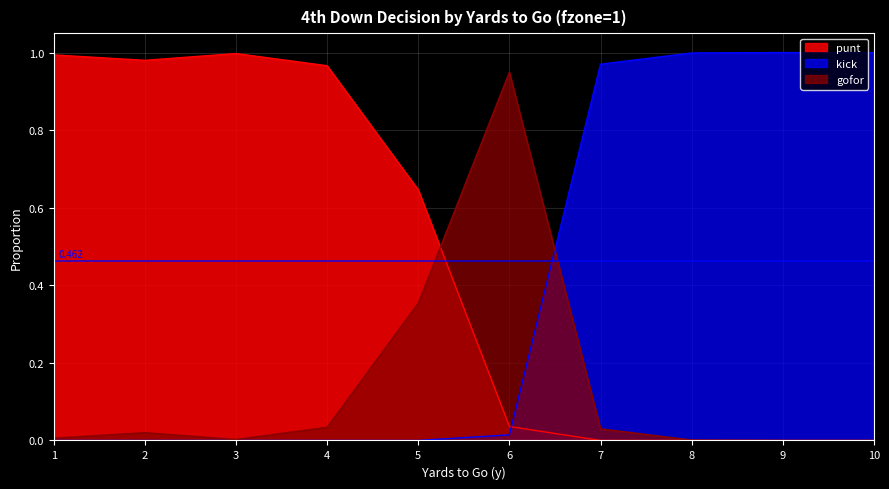

What is the difference between the highest and lowest values at 10?

1.0